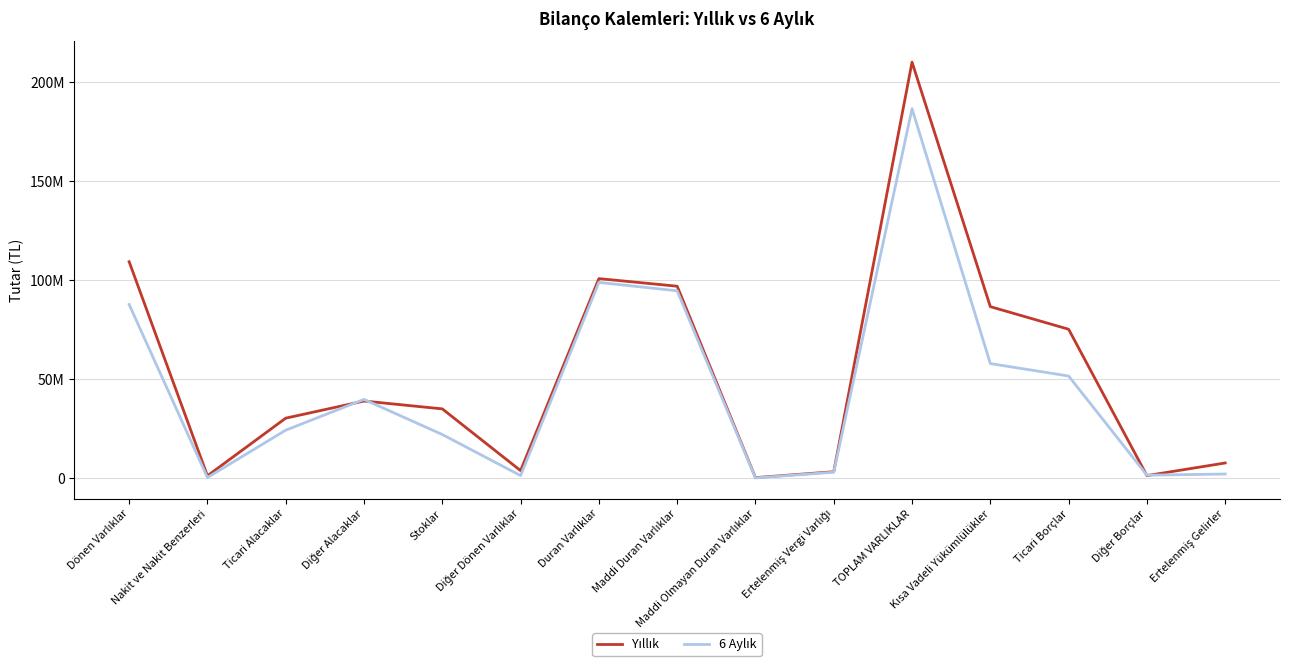

Rank the series by their maximum value, from highest to lowest.

Yıllık, 6 Aylık